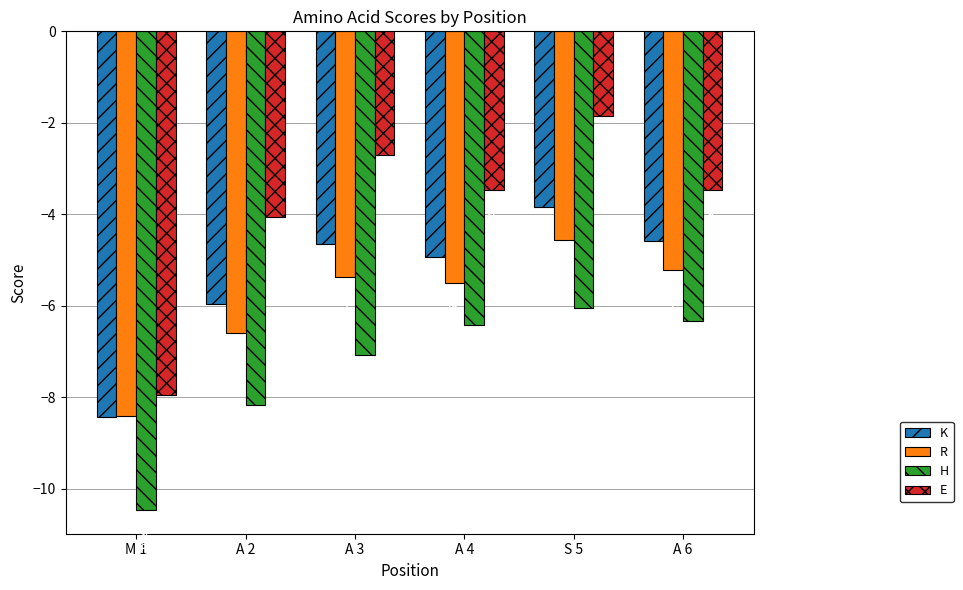

At which category does the chart reach its peak across all series?

S 5